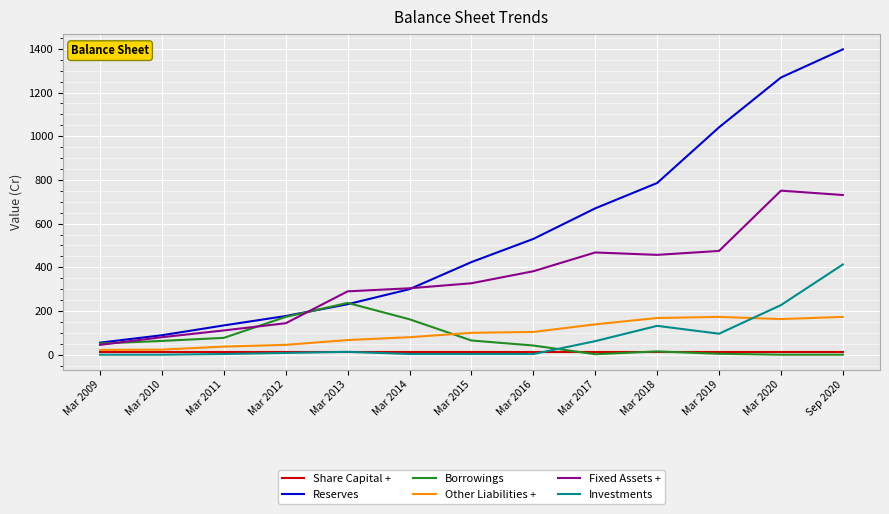

True or false: Share Capital + has a value of 10 at Mar 2018.

True